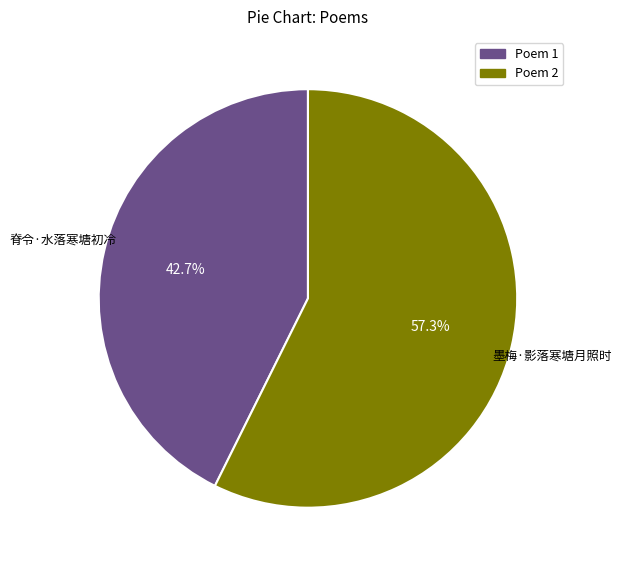

Is there a majority slice in this chart?

Yes